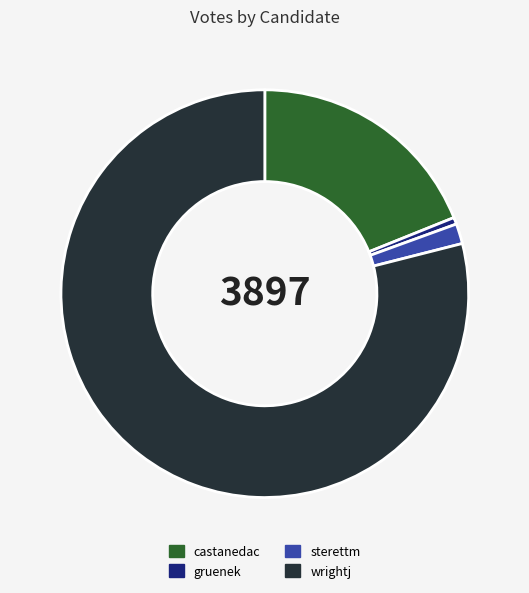

What is the largest slice in the pie chart?

wrightj